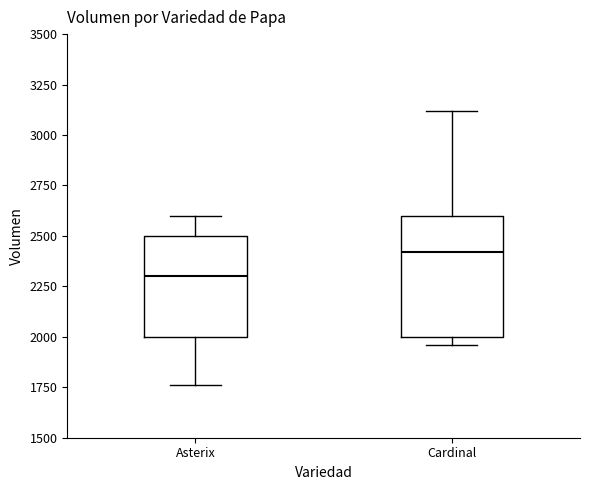

Comparing the boxes themselves (not the whiskers), which one is the tallest?

Cardinal